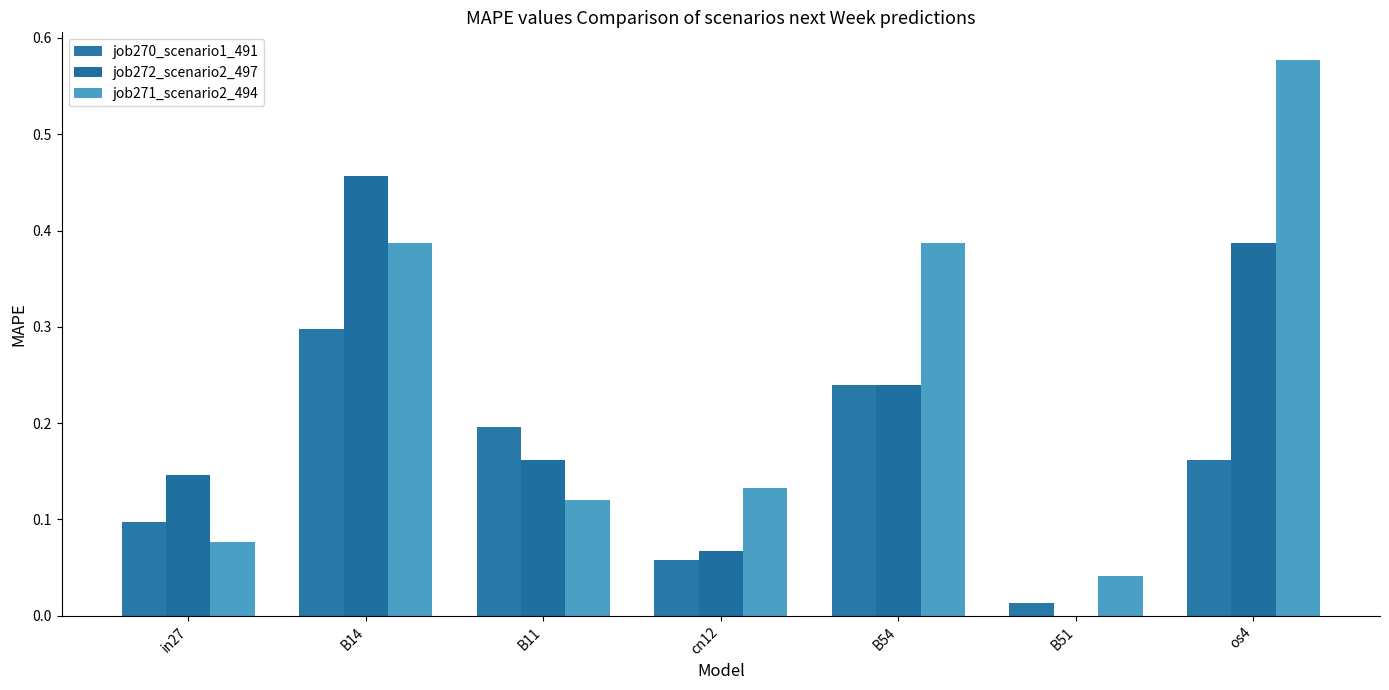

Is the value of job270_scenario1_491 at B54 greater than the value of job272_scenario2_497 at B14?

No